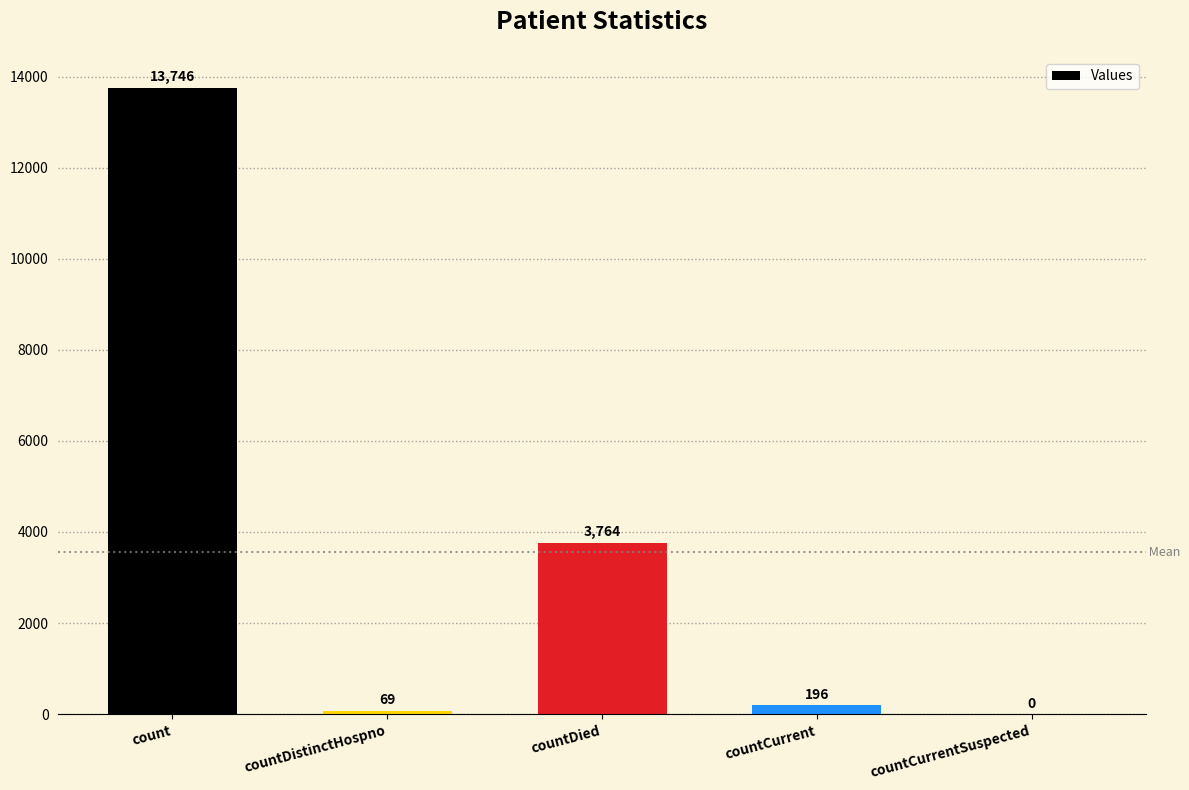

What is the difference between the values at countCurrentSuspected and countDistinctHospno?

69